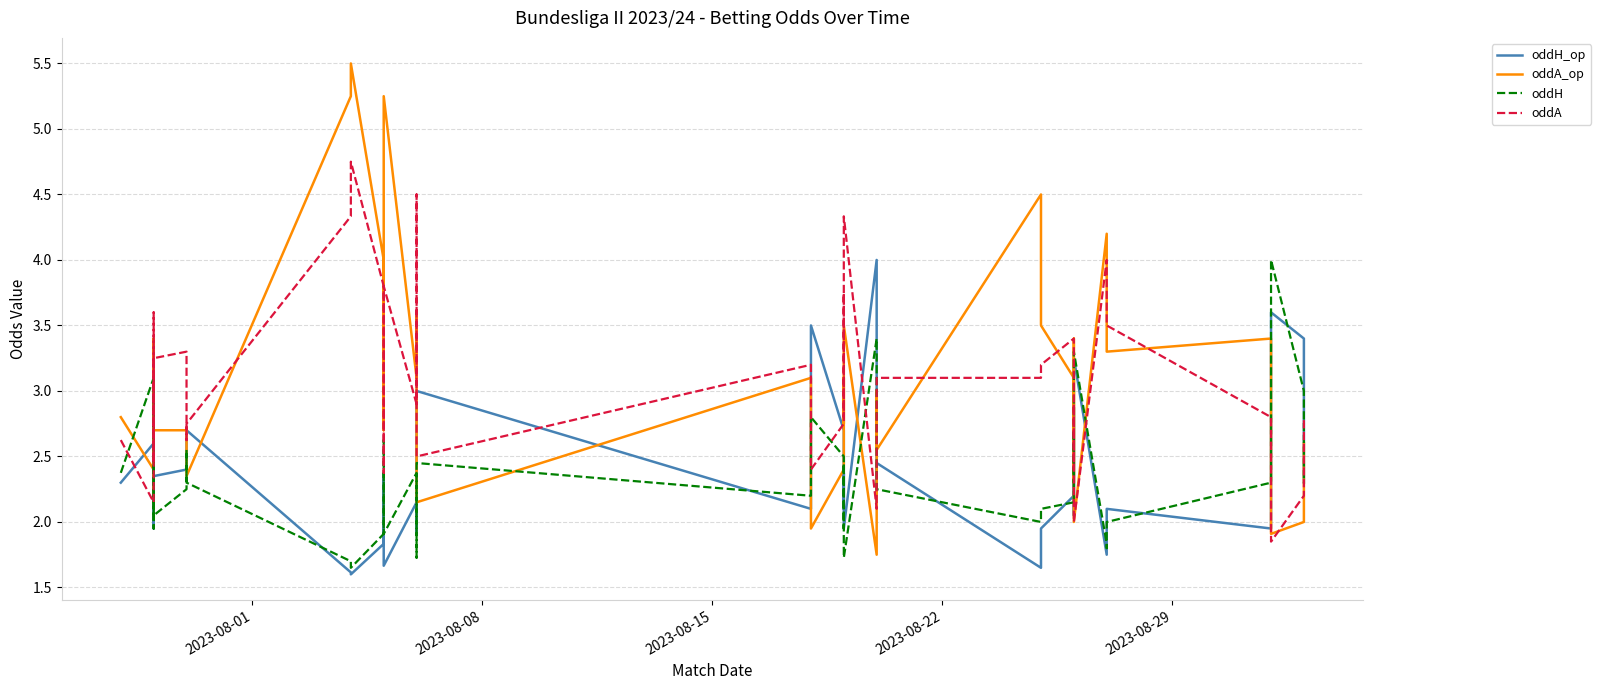

Is the value of oddH at 31 greater than the value of oddA_op at 35?

No